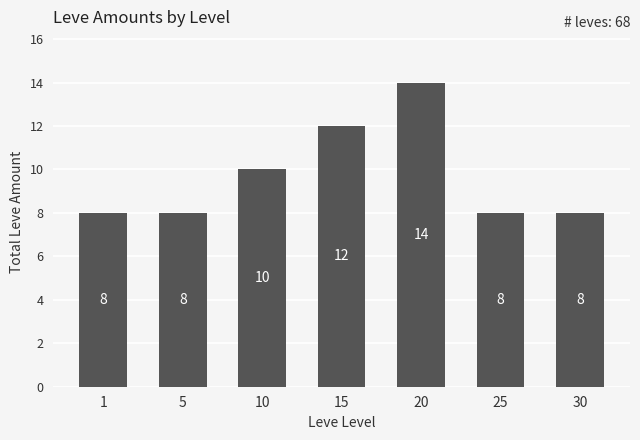

What is the average value?

10